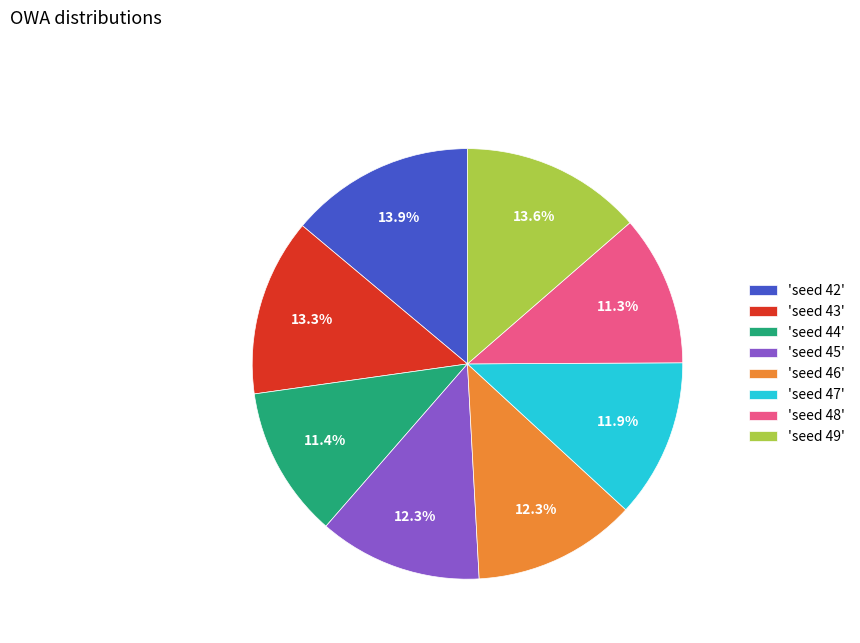

Is there a majority slice in this chart?

No